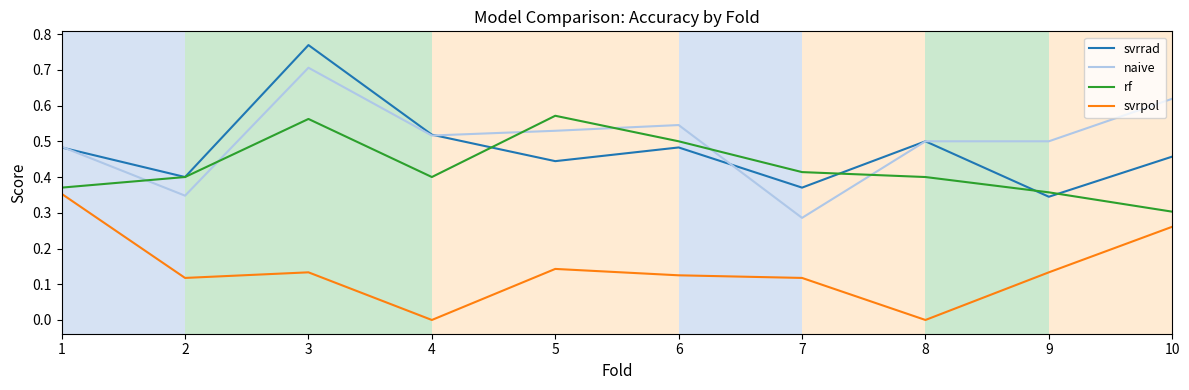

Count the number of data series in this chart.

4